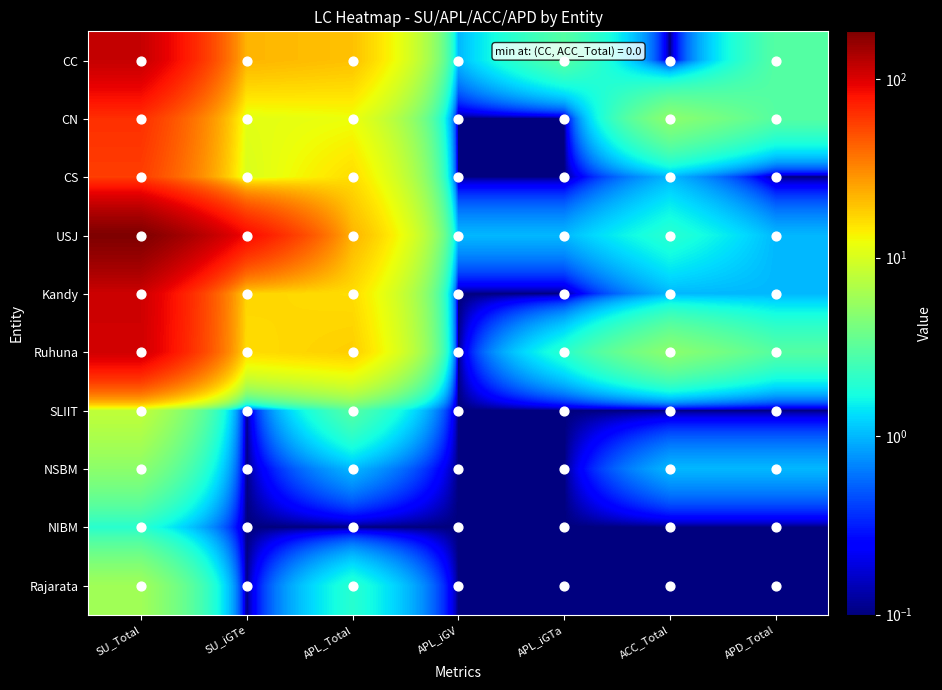

How many data points does each series have?

7